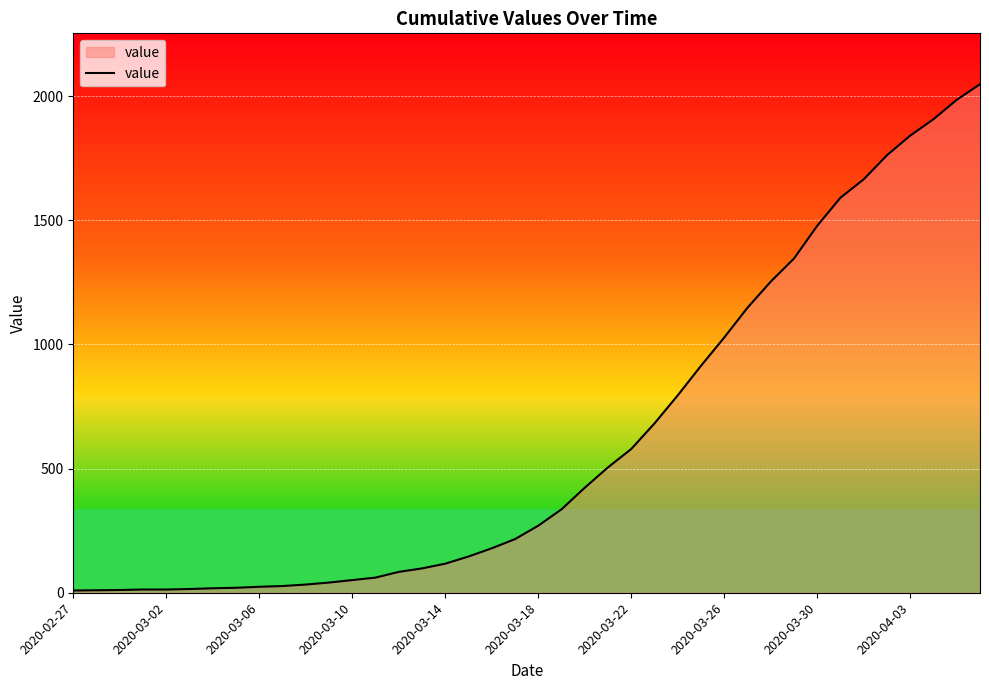

What is the maximum value shown in the chart?

2048